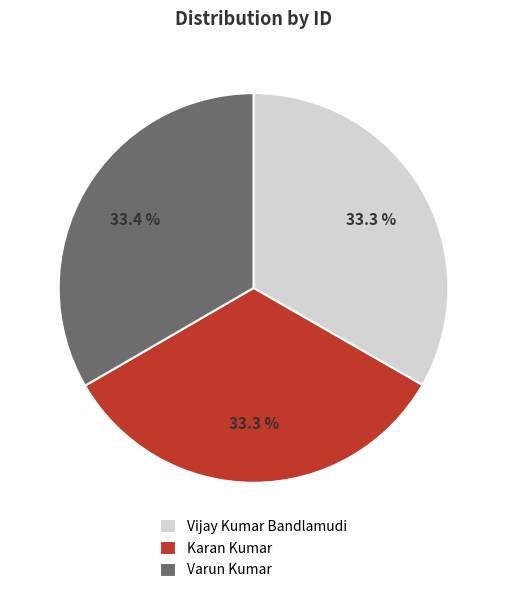

Does any single category account for the majority?

No